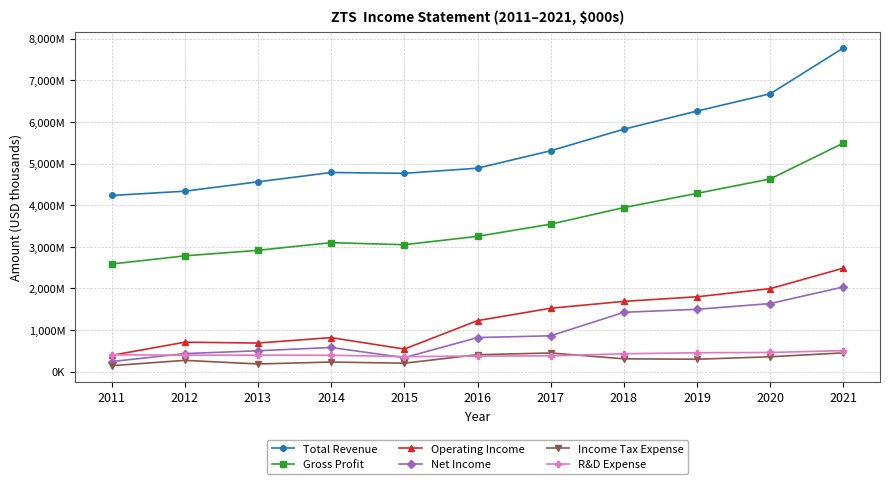

What are all the series names shown in the legend?

Total Revenue, Gross Profit, Operating Income, Net Income, Income Tax Expense, R&D Expense